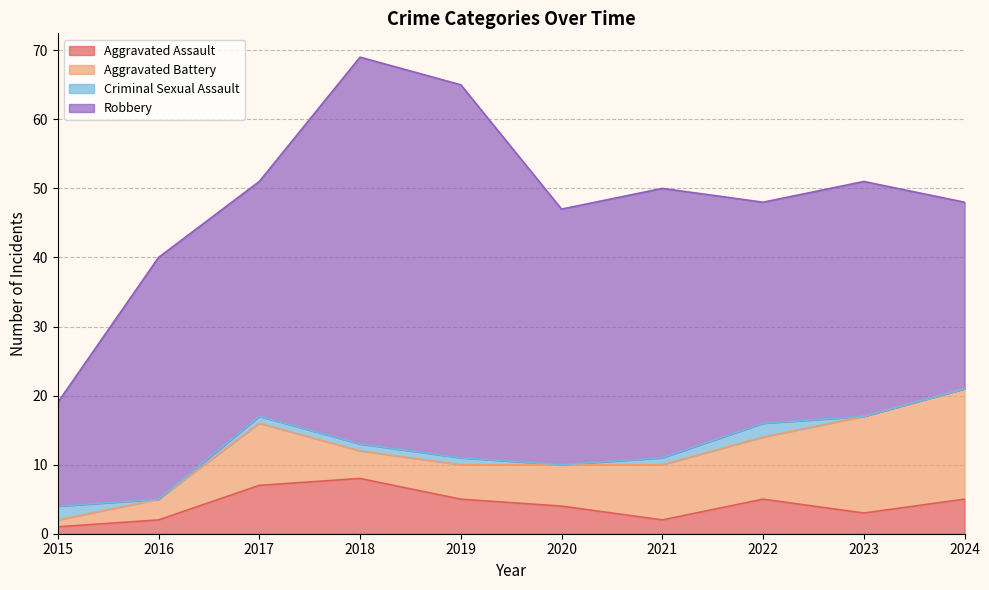

How many series are shown in this chart?

4